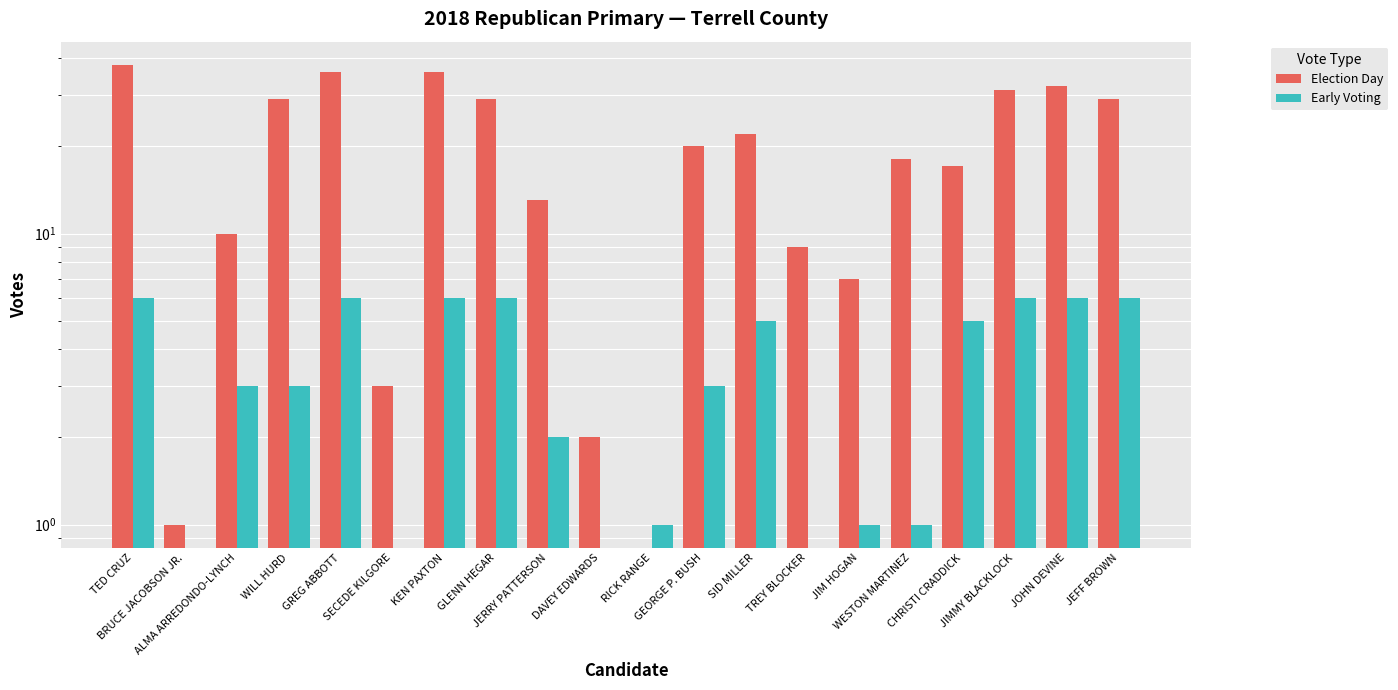

Rank the series by their average value, from lowest to highest.

Early Voting, Election Day